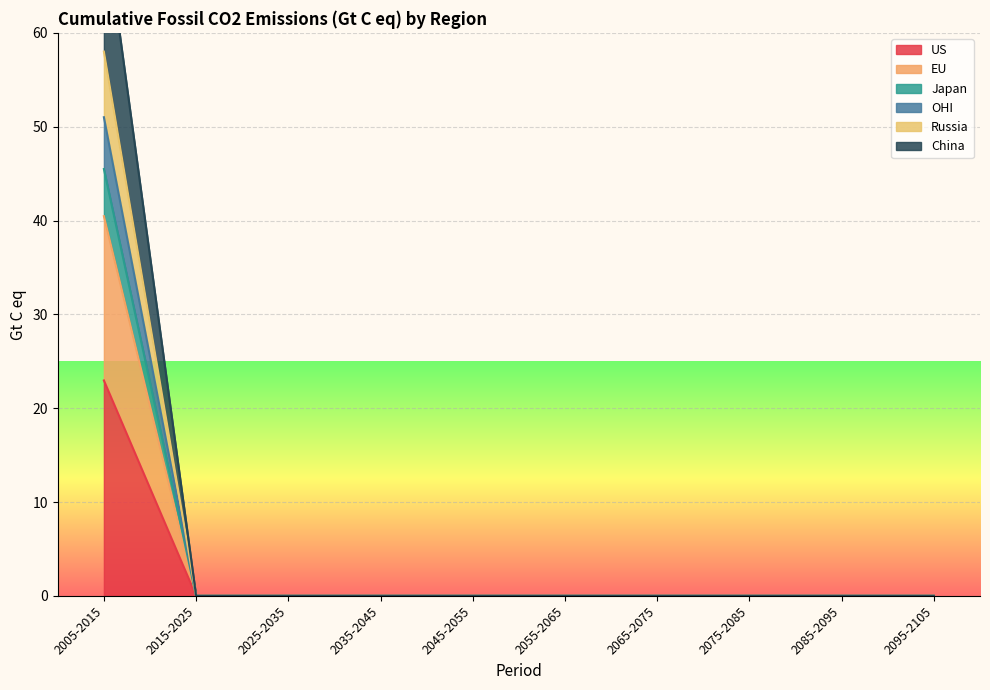

At which category is the sum across all series the highest?

2005-2015